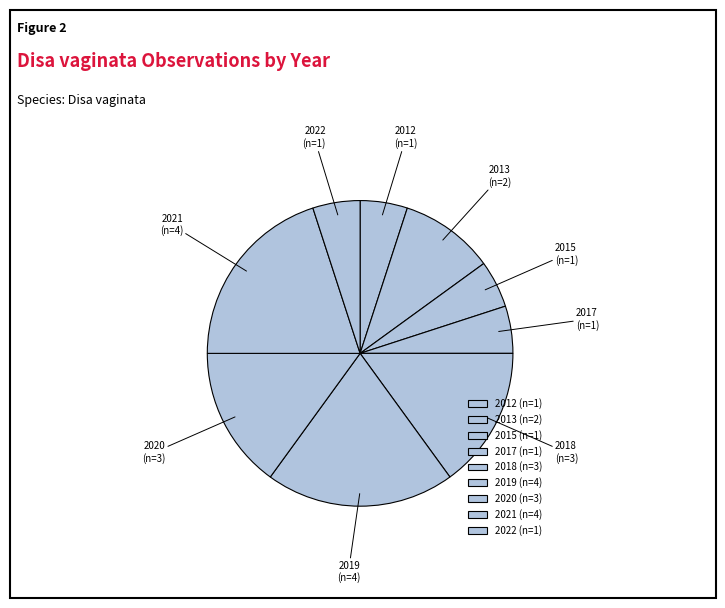

What is the smallest slice in the pie chart?

2012